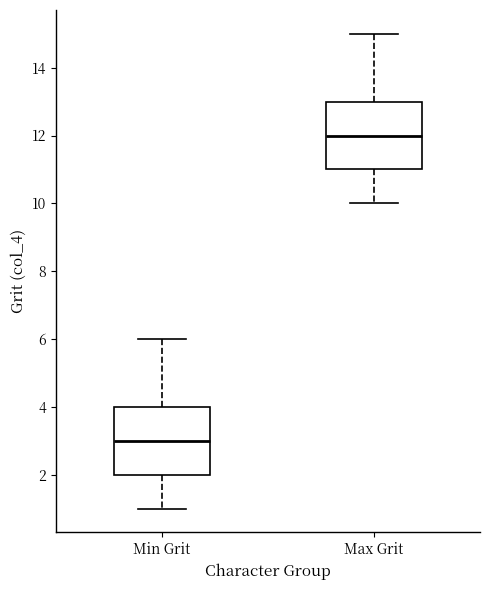

Which box's median line is the lowest?

Min Grit